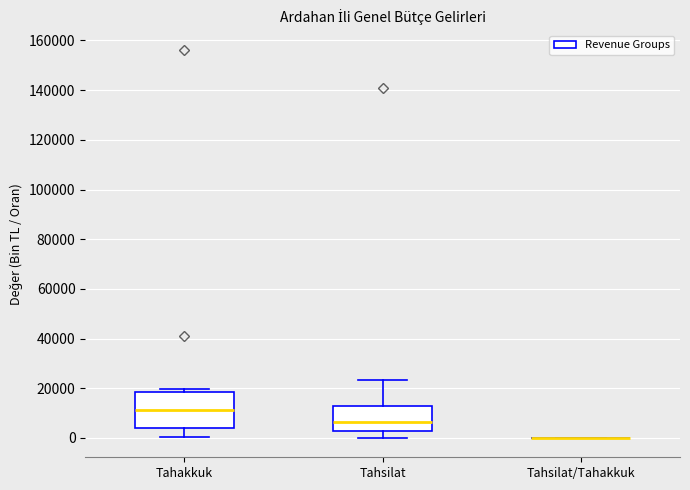

Where does the lower whisker of the box for Tahsilat end on the y-axis? The values are not printed on the chart, so give them approximately, as read against the axis.

0